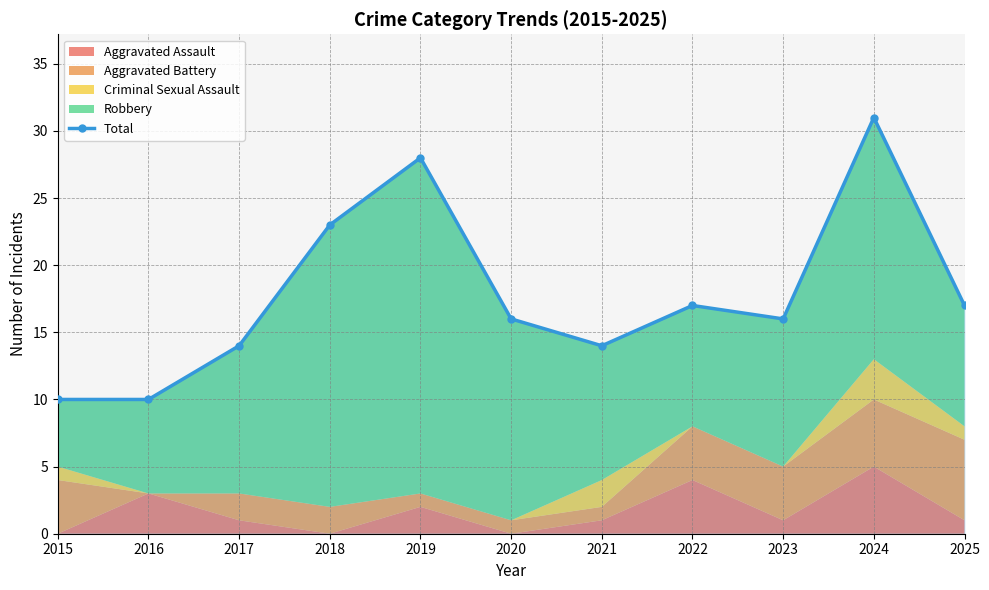

What value does the data have at 2025?

17